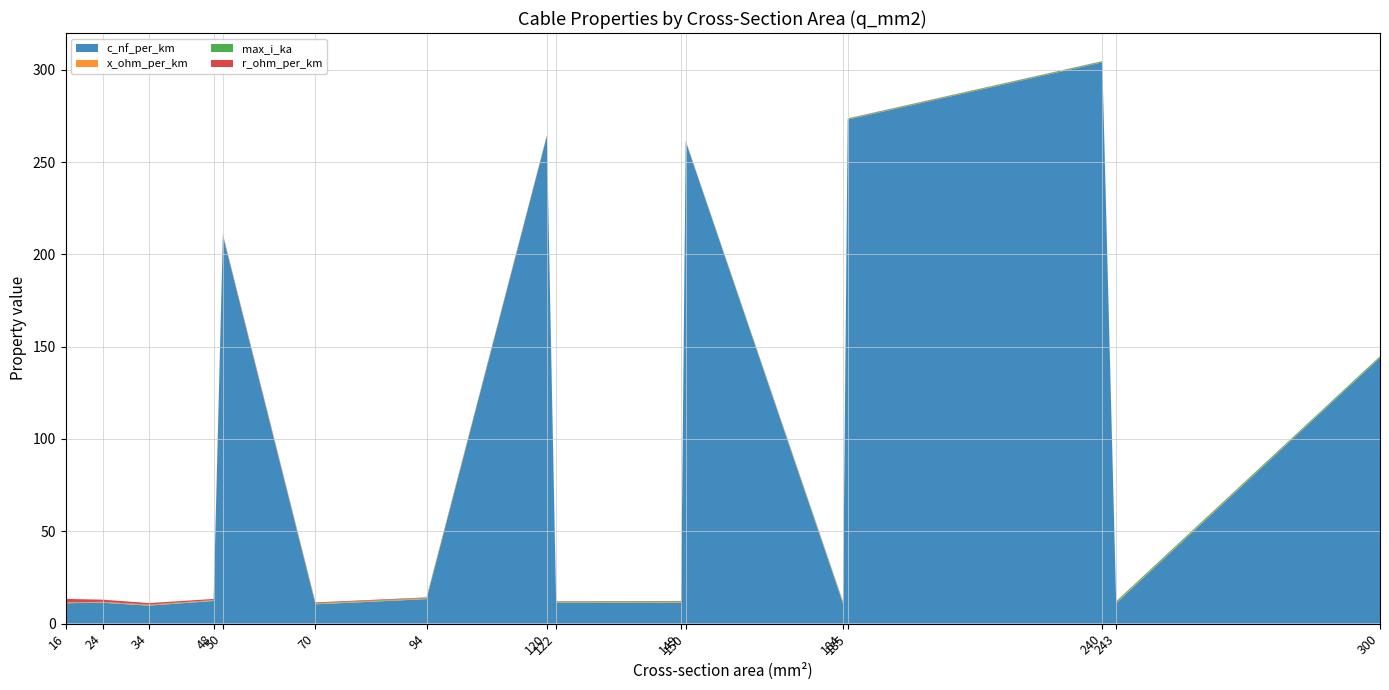

Reading left to right, what are all the values shown in this chart?

c_nf_per_km: 16=11.0	24=11.2	34=9.7	48=12.2	50=210.0	70=10.4	94=13.2	120=264.0	122=11.1	149=11.2	150=261.0	184=10.8	185=273.0	240=304.0	243=11.0	300=144.0
x_ohm_per_km: 16=0.3	24=0.3	34=0.4	48=0.3	50=0.1	70=0.3	94=0.3	120=0.1	122=0.3	149=0.3	150=0.1	184=0.3	185=0.1	240=0.1	243=0.3	300=0.1
max_i_ka: 16=0.1	24=0.1	34=0.2	48=0.2	50=0.1	70=0.3	94=0.3	120=0.2	122=0.4	149=0.5	150=0.3	184=0.5	185=0.4	240=0.4	243=0.6	300=0.6
r_ohm_per_km: 16=1.9	24=1.2	34=0.8	48=0.6	50=0.6	70=0.4	94=0.3	120=0.2	122=0.2	149=0.2	150=0.2	184=0.2	185=0.2	240=0.1	243=0.1	300=0.1